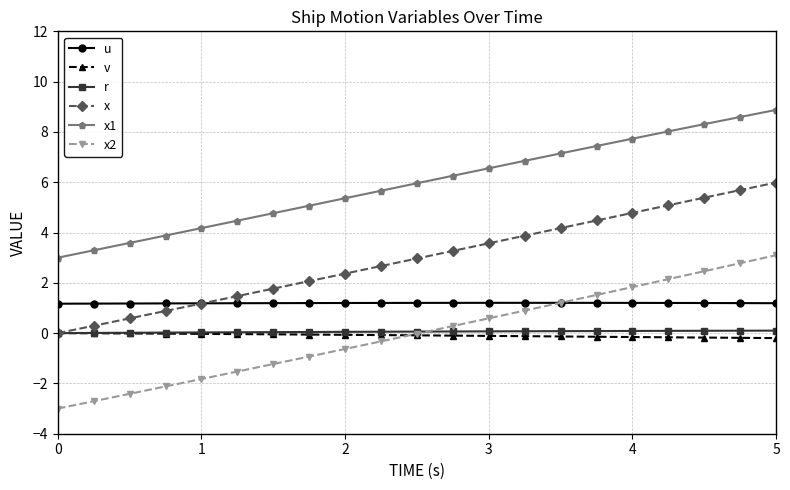

True or false: u has more than 0 points higher than both neighbors.

True